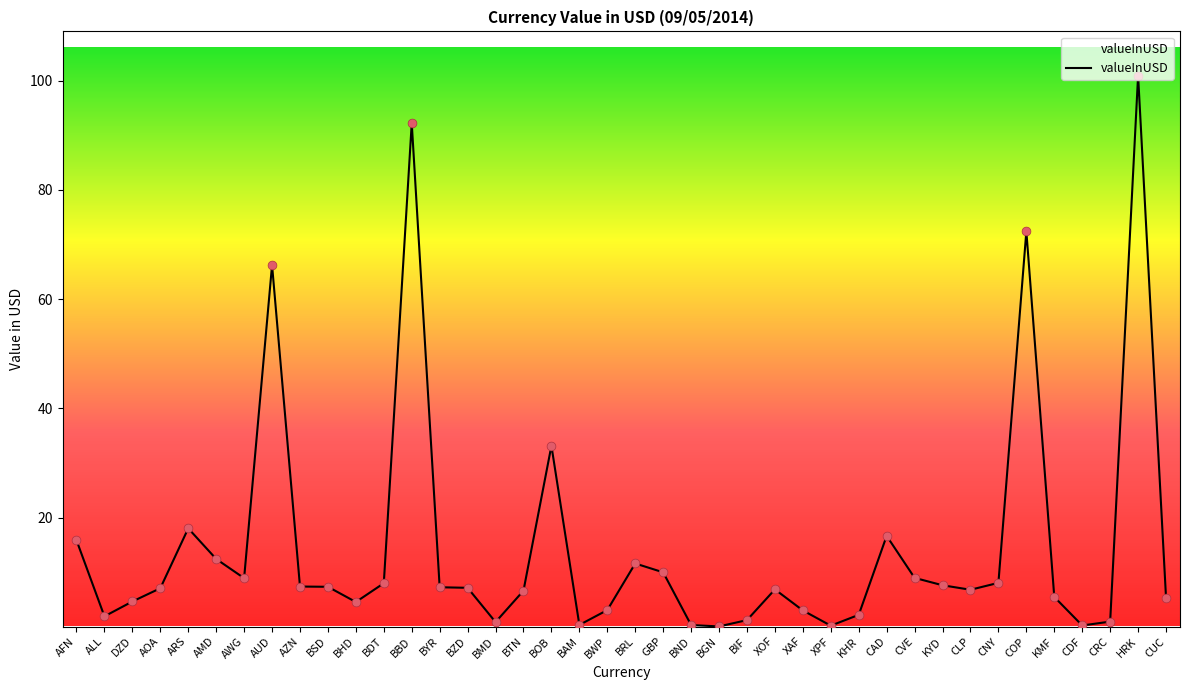

What is the change in value from BWP to CDF?

-2.8